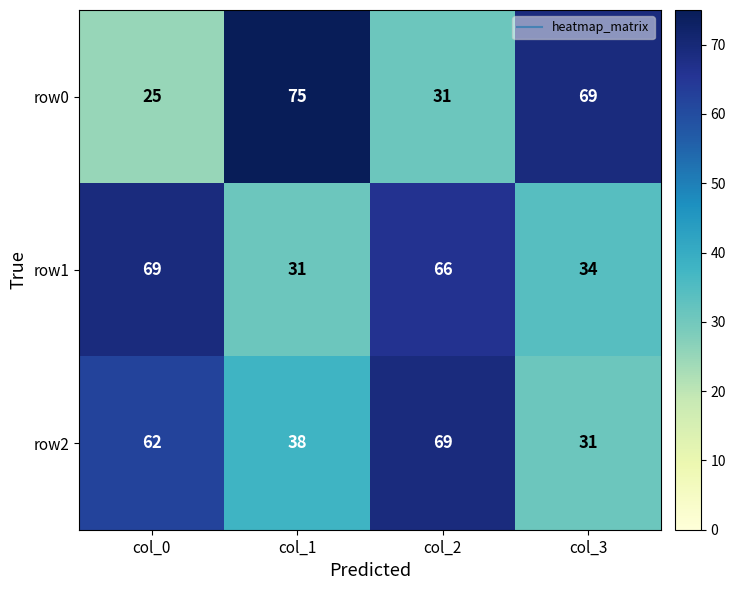

At col_0, list the series in order from smallest to largest.

row0, row2, row1